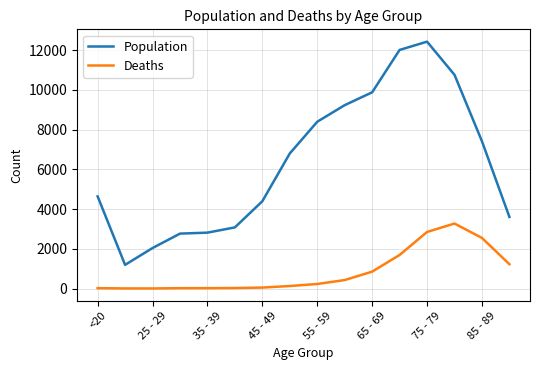

What is the difference between the maximum and minimum values in the Deaths series?

3270